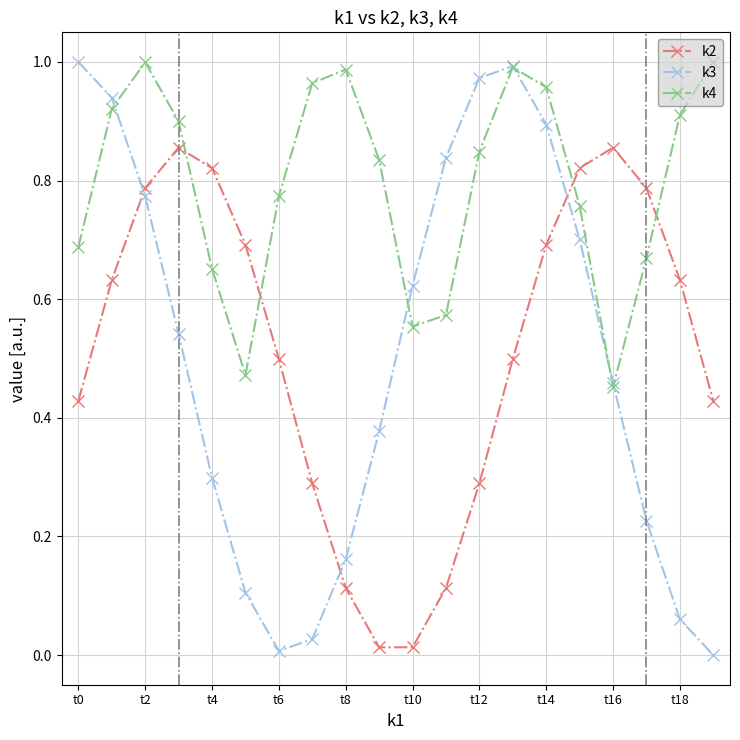

Which series has the largest total across all categories?

k4